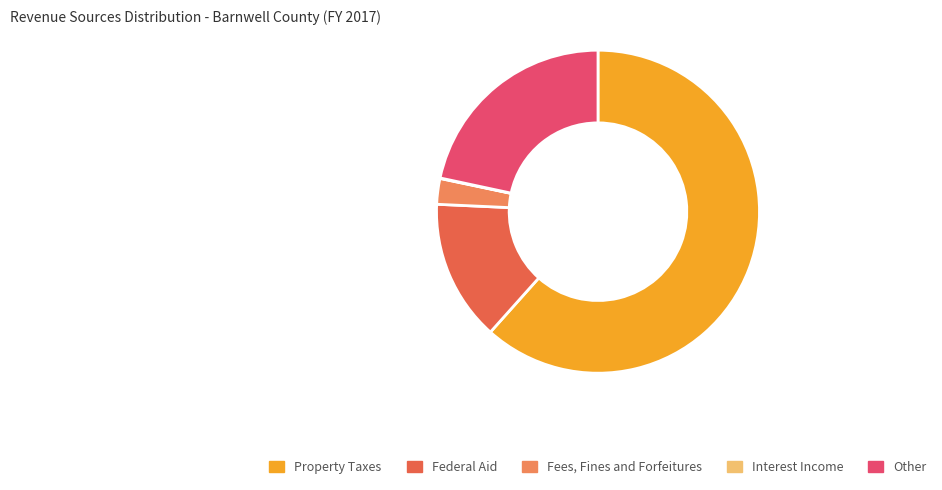

Is Property Taxes the majority of the pie?

Yes